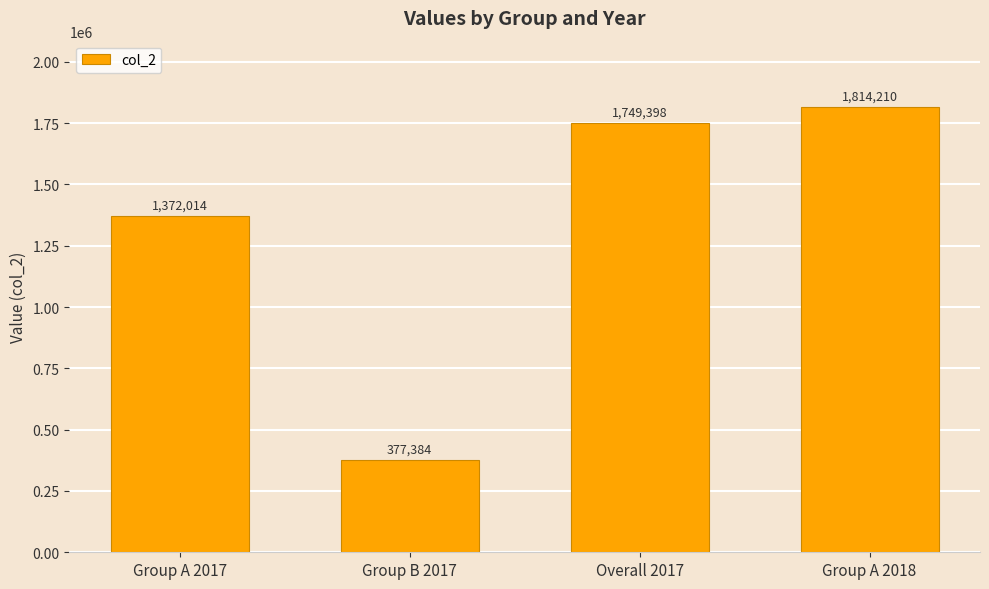

What is the sum of the values at Group A 2017 and Group A 2018?

3186224